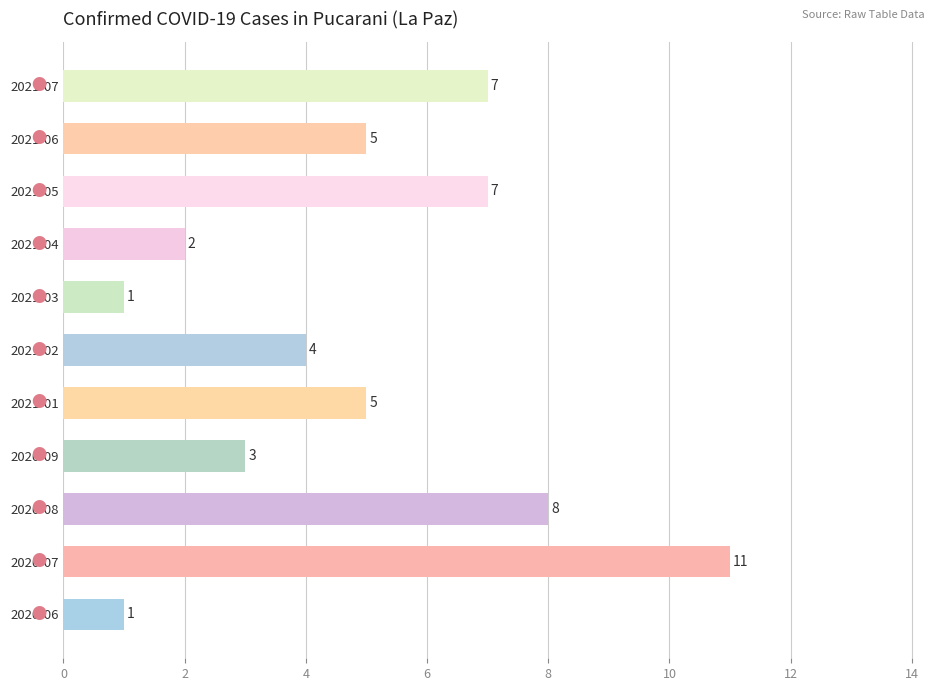

Is the value of confirmados at 2020-07 greater than the value of Confirmed Cases at 2021-02?

Yes